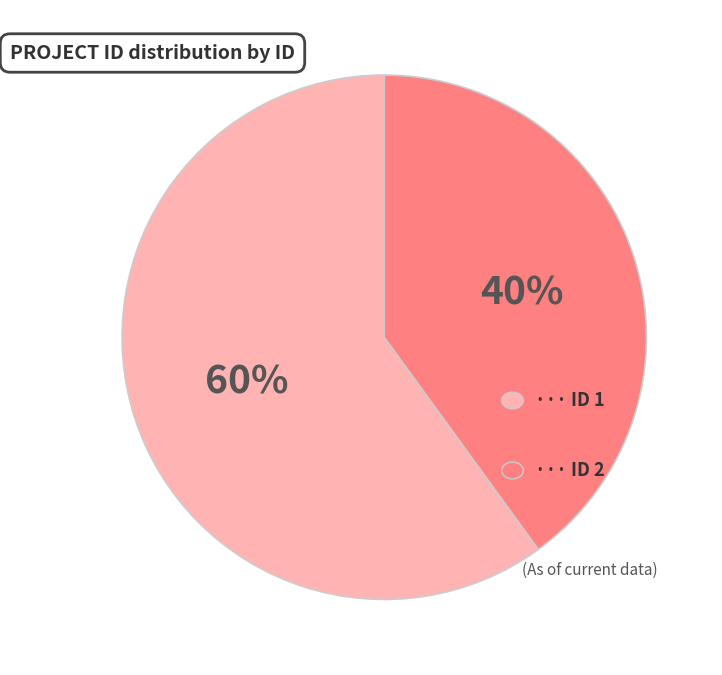

Is there any slice that represents more than half of the pie?

Yes